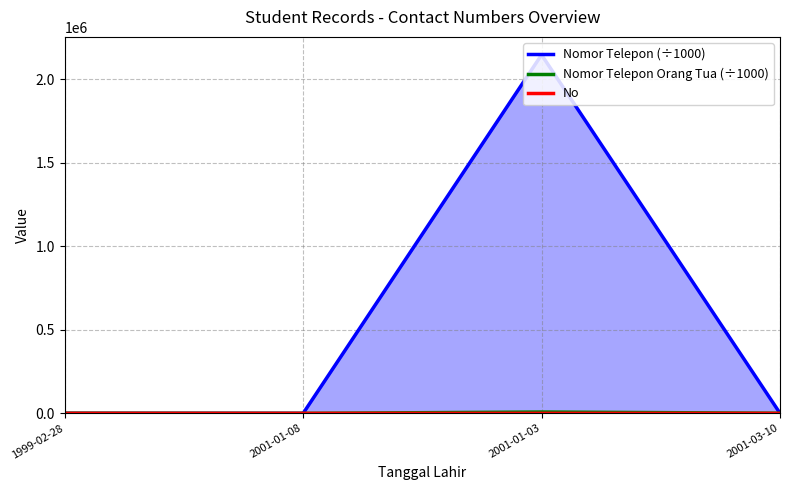

Which series has the largest total across all categories?

Nomor Telepon (÷1000)